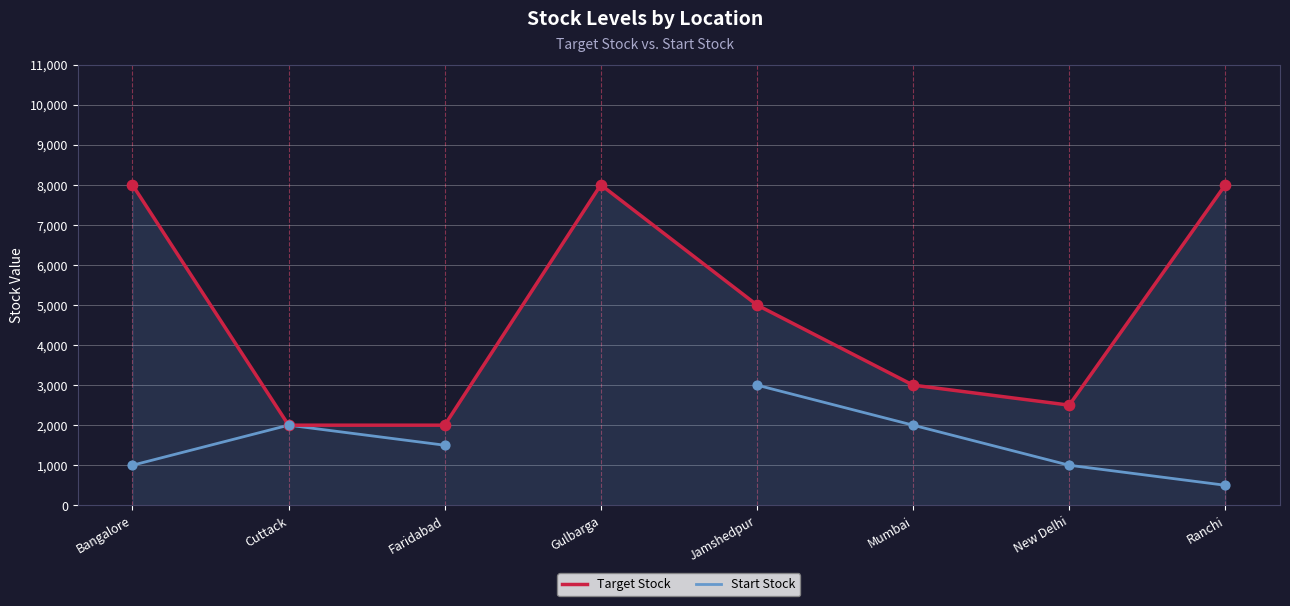

What is the total value across all series at Faridabad?

3500.0